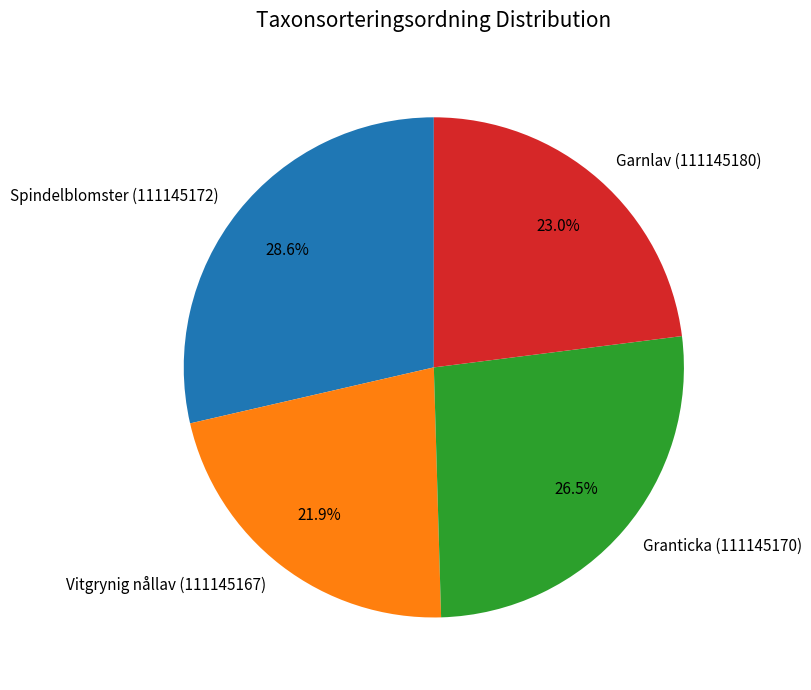

What is the ratio of the value at Granticka (111145170) to the value at Vitgrynig nållav (111145167)?

1.2